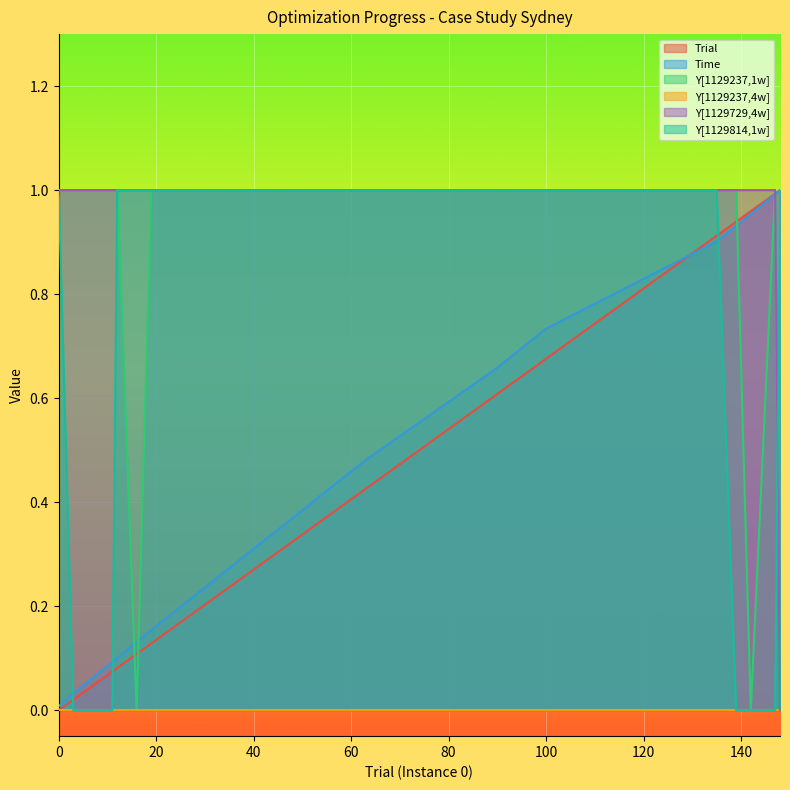

Where do Y[1129237,1w] and Time first cross each other?

12 and 16